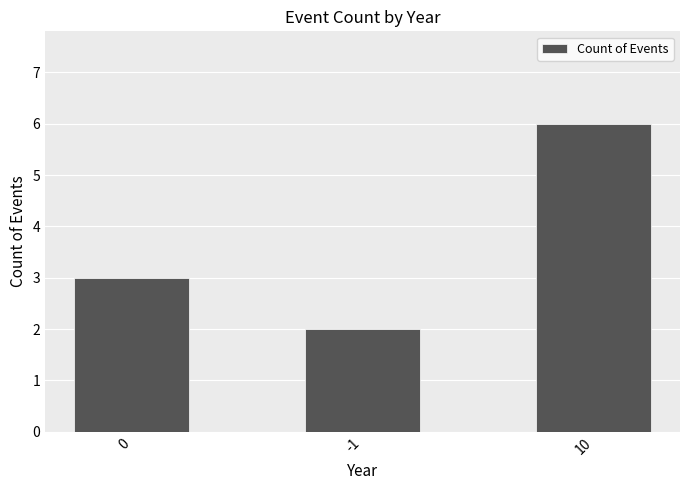

List the labels in order of value, largest first.

10, 0, -1